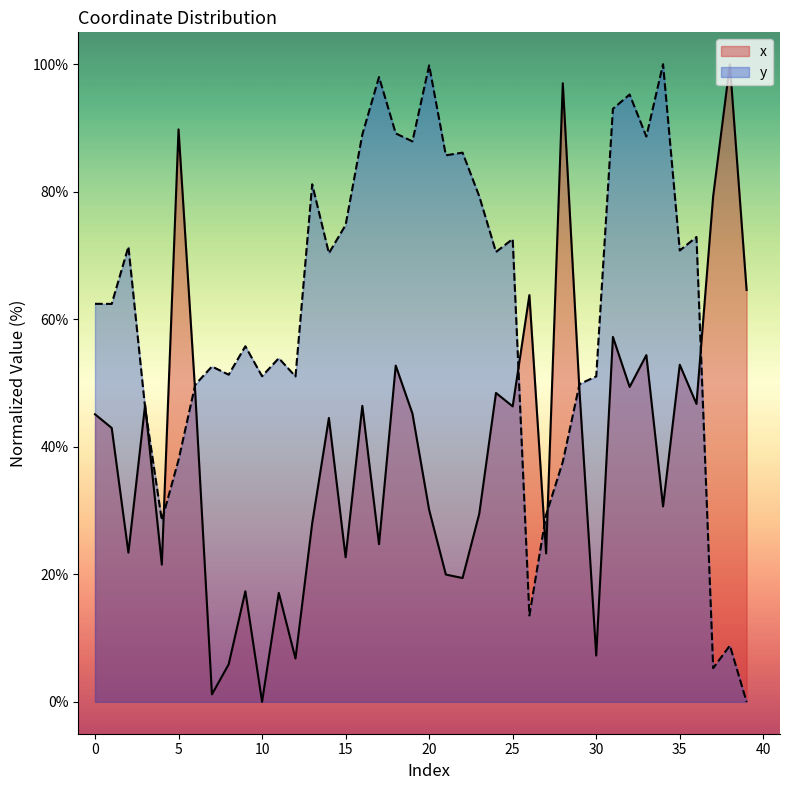

Which series ends up on top after the final intersection of x and y?

x